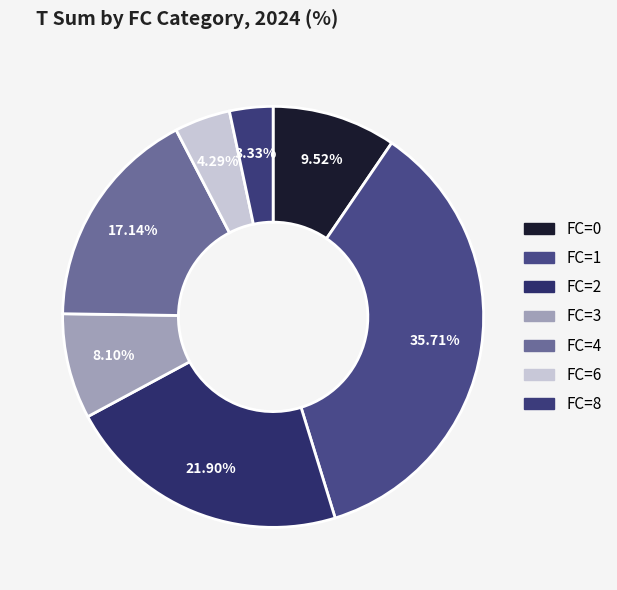

How many segments does this pie chart have?

7